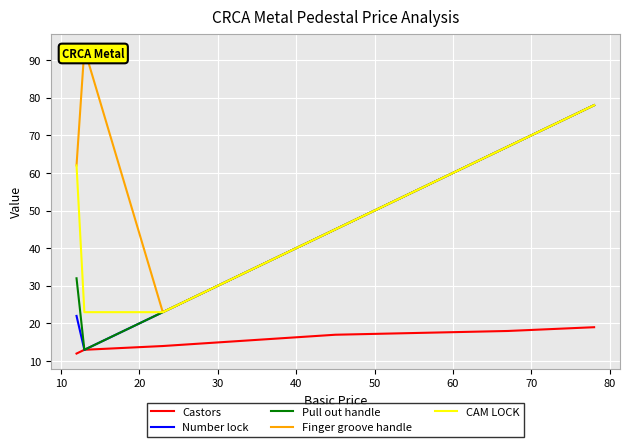

True or false: Castors and CAM LOCK cross at least once.

False